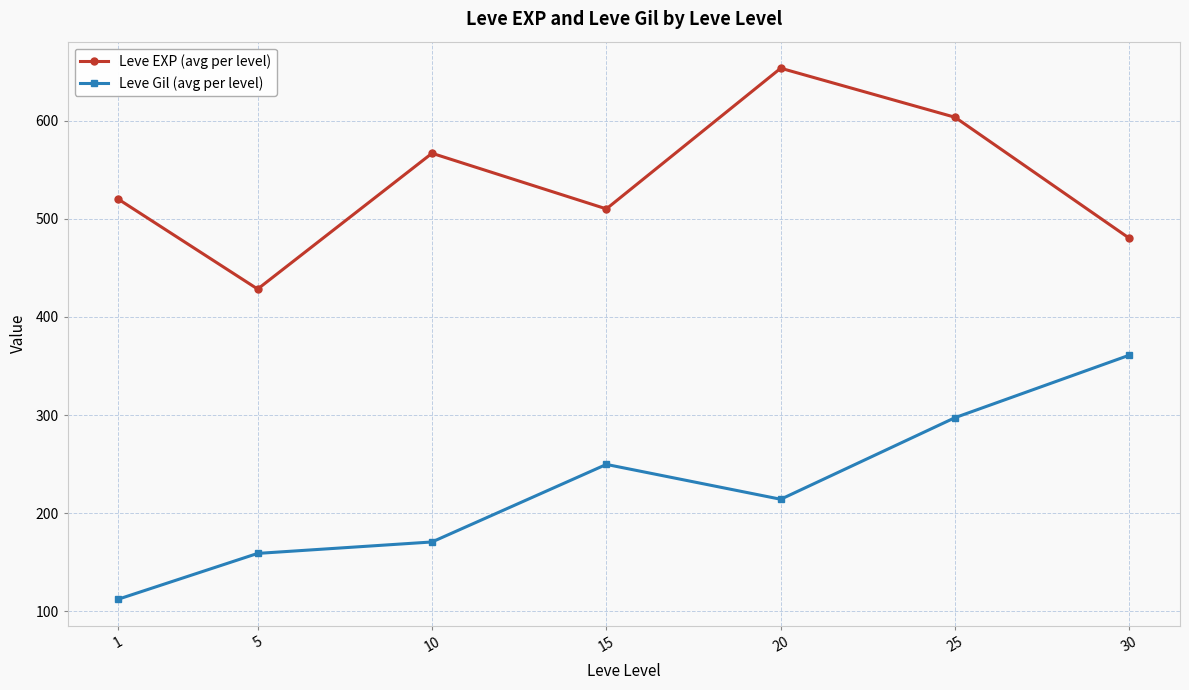

At how many categories does at least one series exceed 419?

7